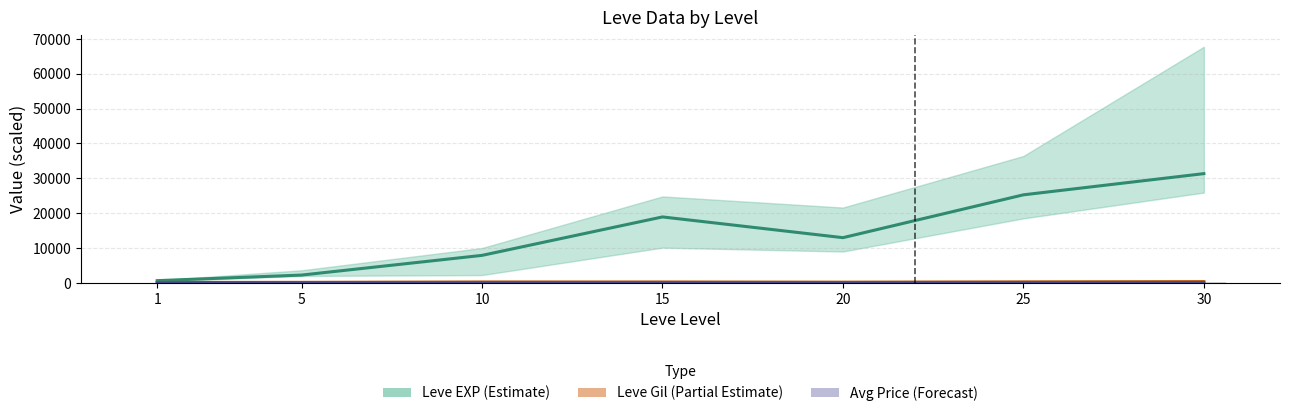

Which label corresponds to the smallest value in the chart?

1